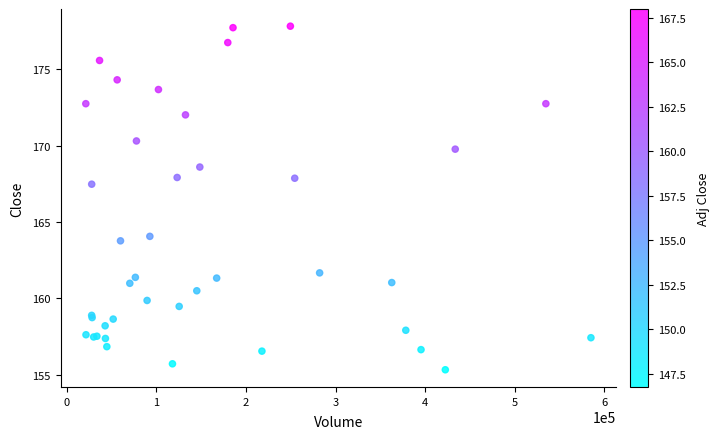

What Y value in the scatter plot is closest to 166?

167.5